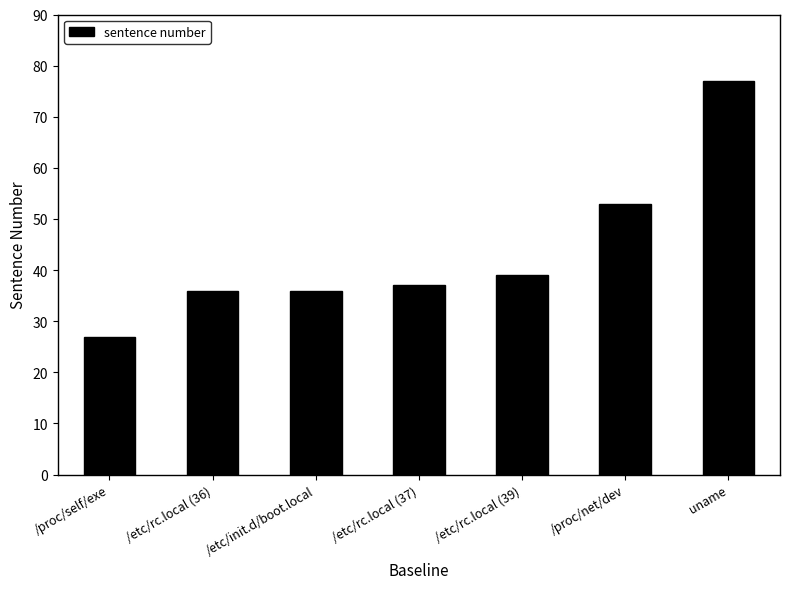

How many bars are there in total?

7